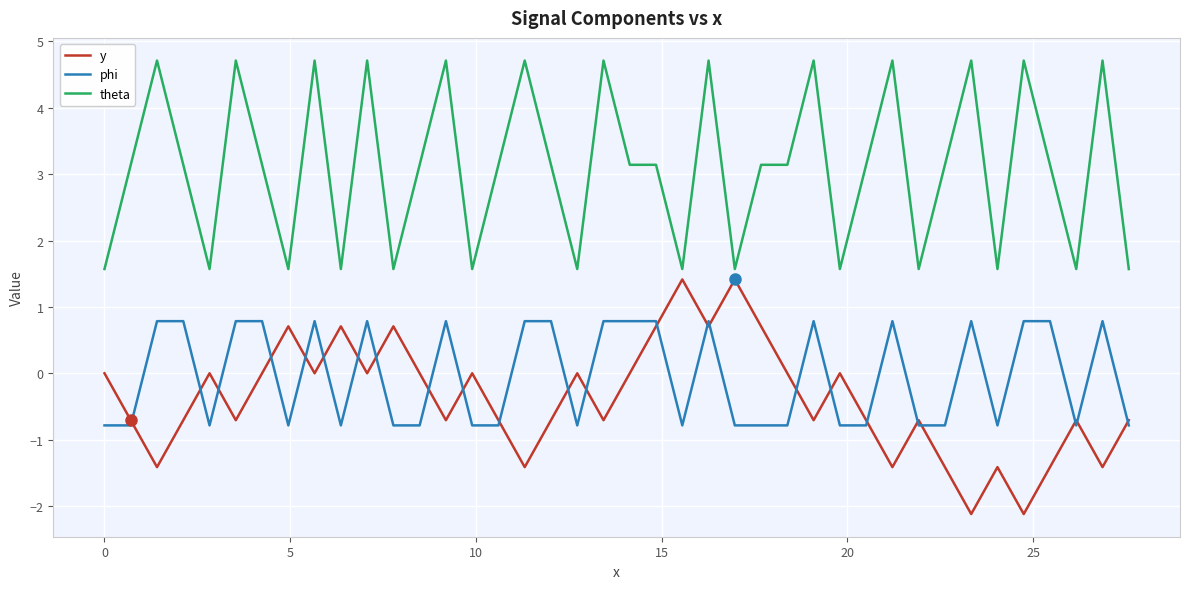

What is the greatest value displayed?

4.7